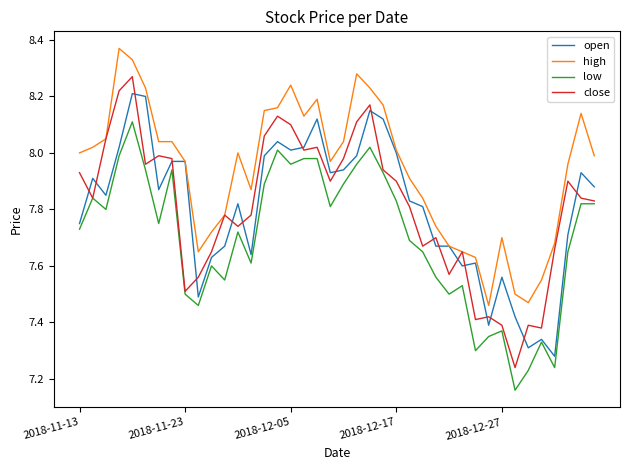

Rank the series by their maximum value, from lowest to highest.

low, open, close, high